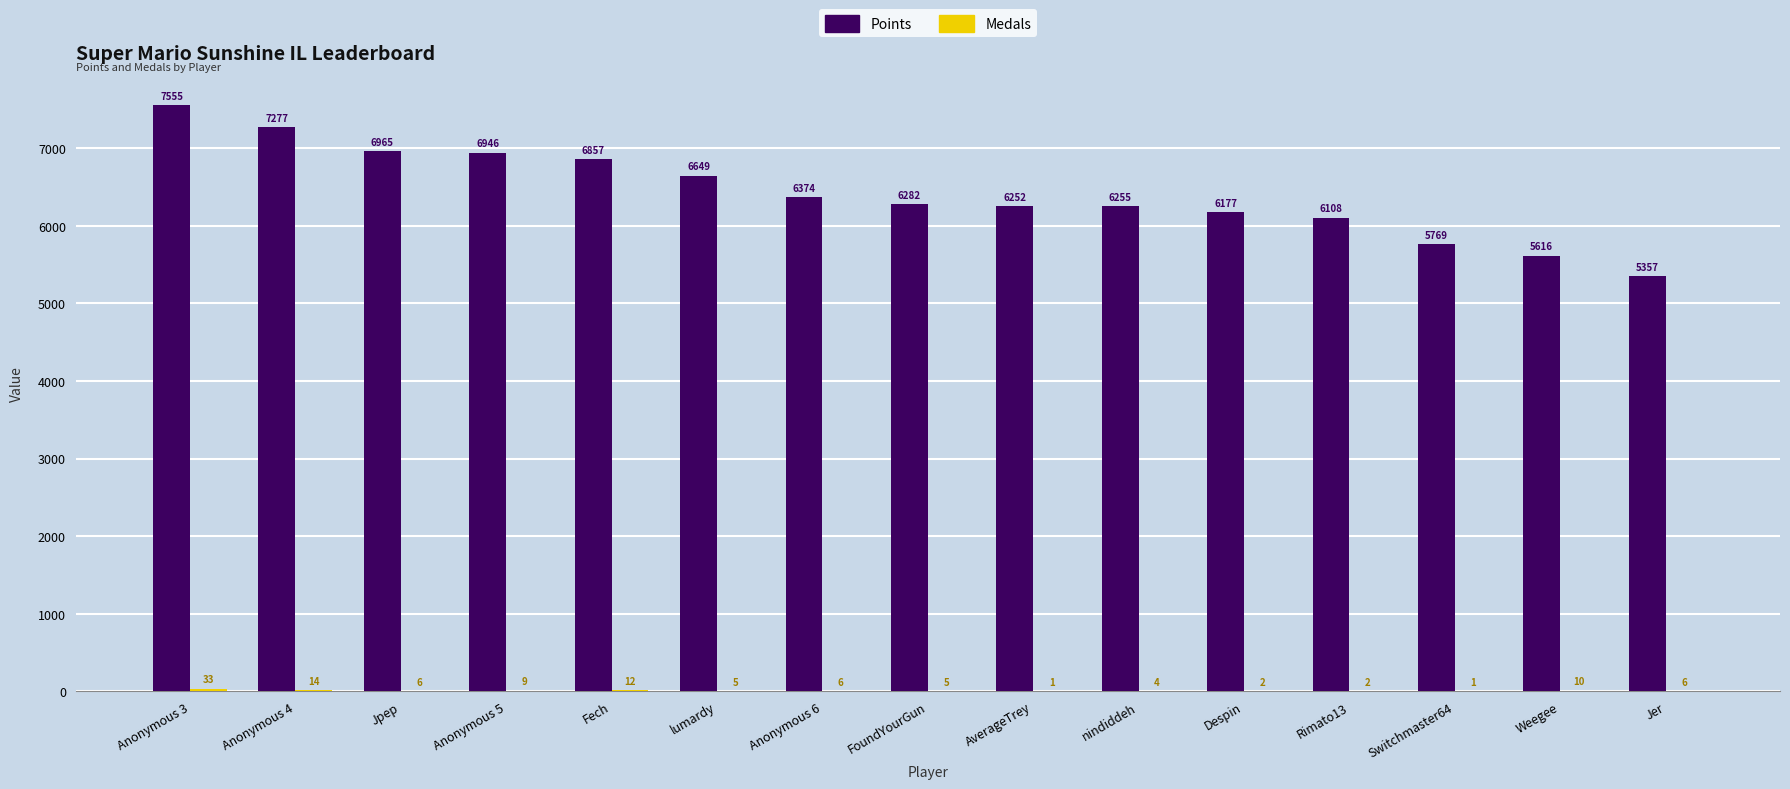

At which label is Points closest to 6456?

Anonymous 6